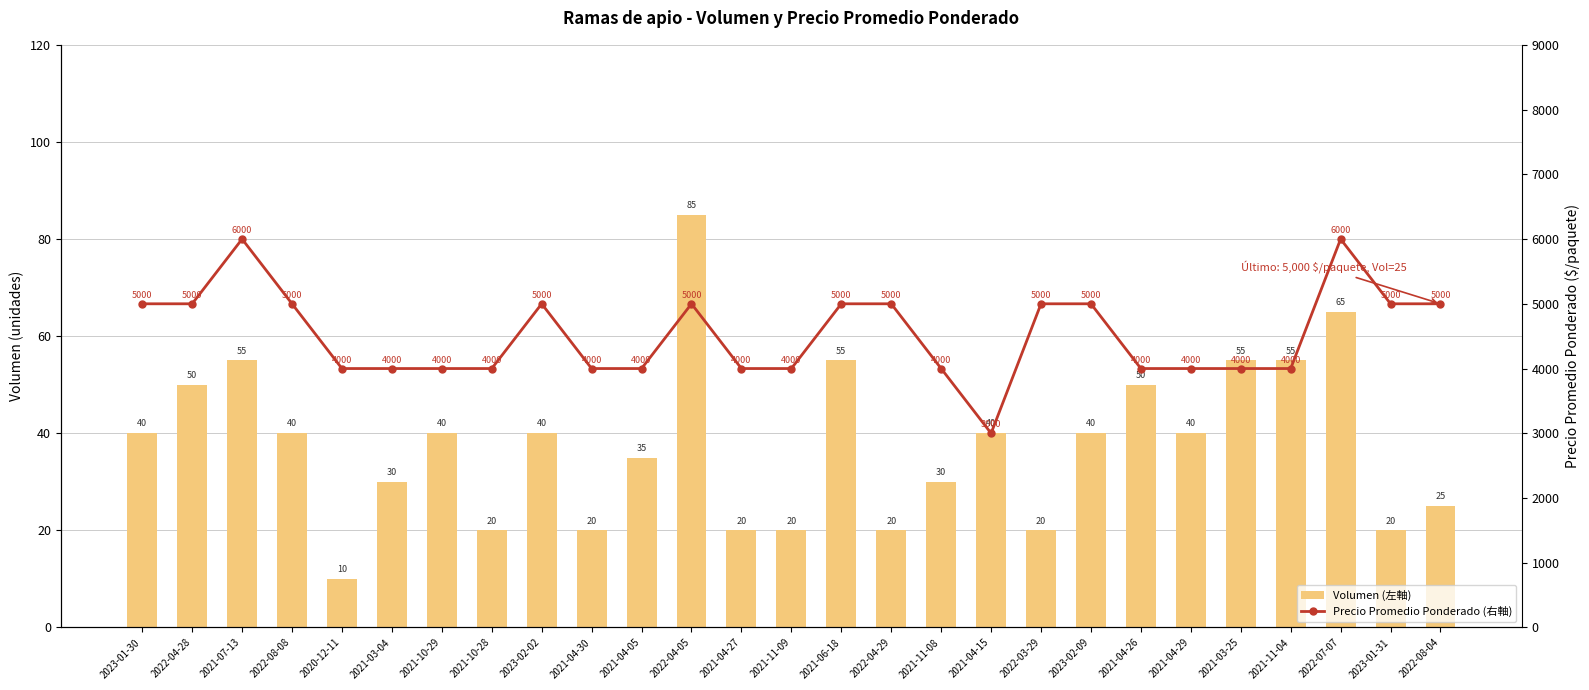

At 2021-06-18, list the series in order from smallest to largest.

Volumen (左軸), Precio Promedio Ponderado (右軸)